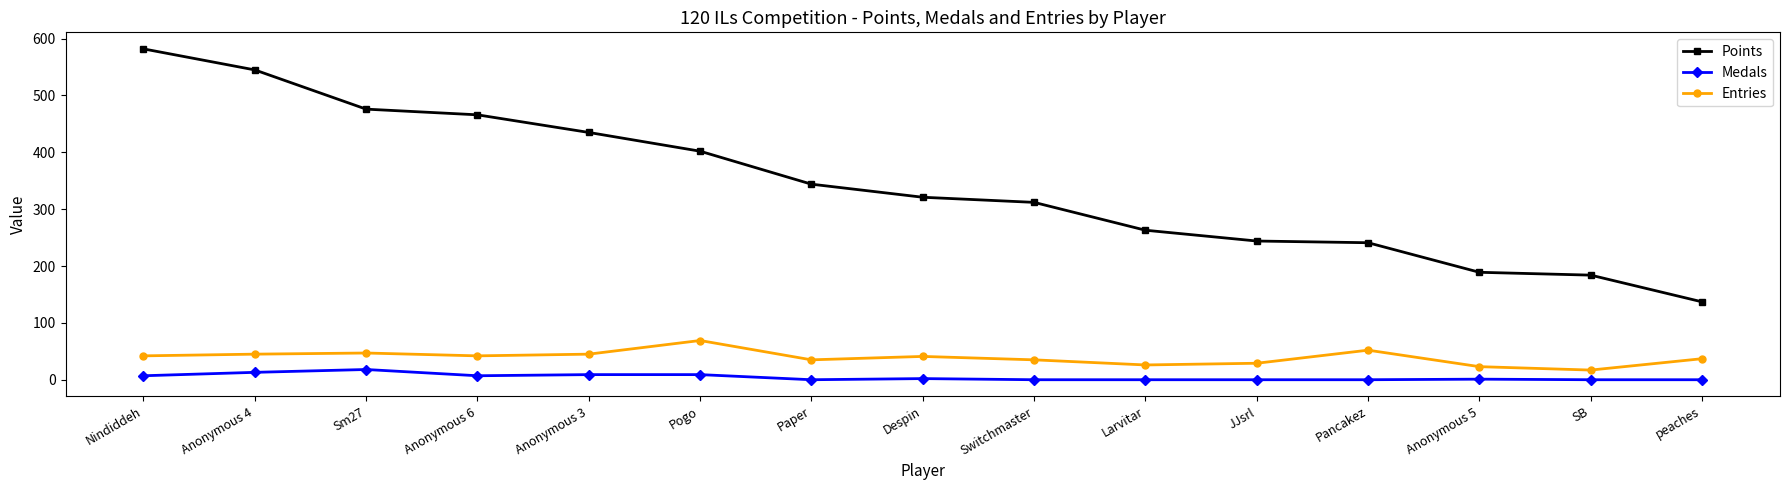

Which series has the widest spread of values?

Points